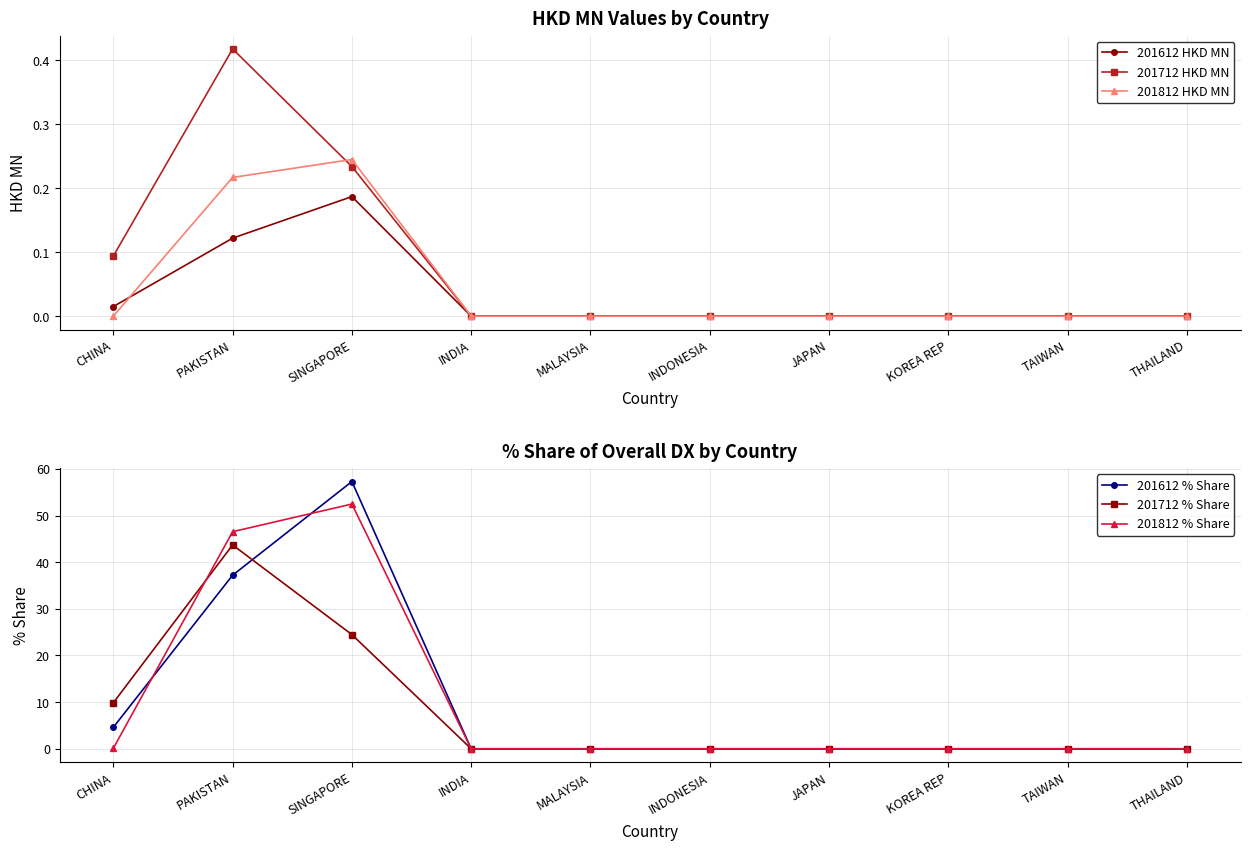

Where do 201612 % Share and 201812 % Share first cross each other?

CHINA and PAKISTAN